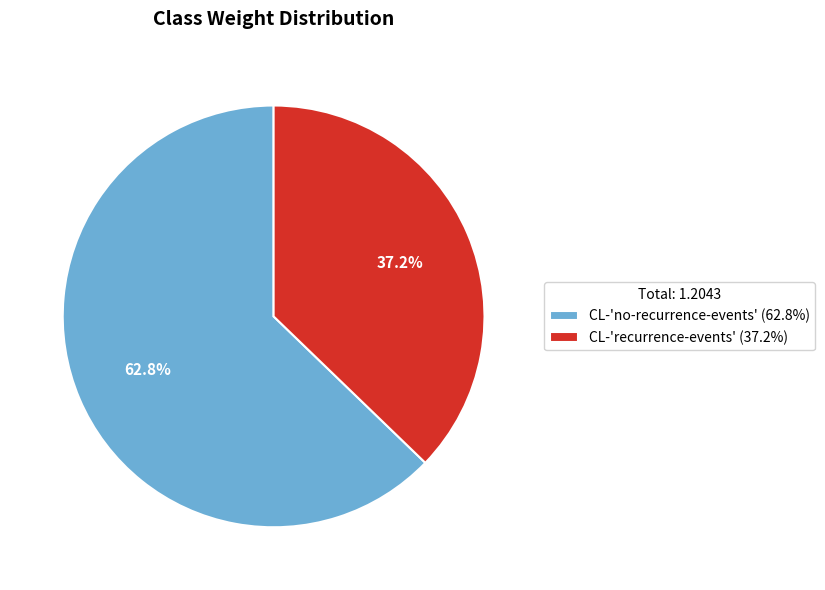

Is it true that CL-'no-recurrence-events' is 52% of the pie?

False